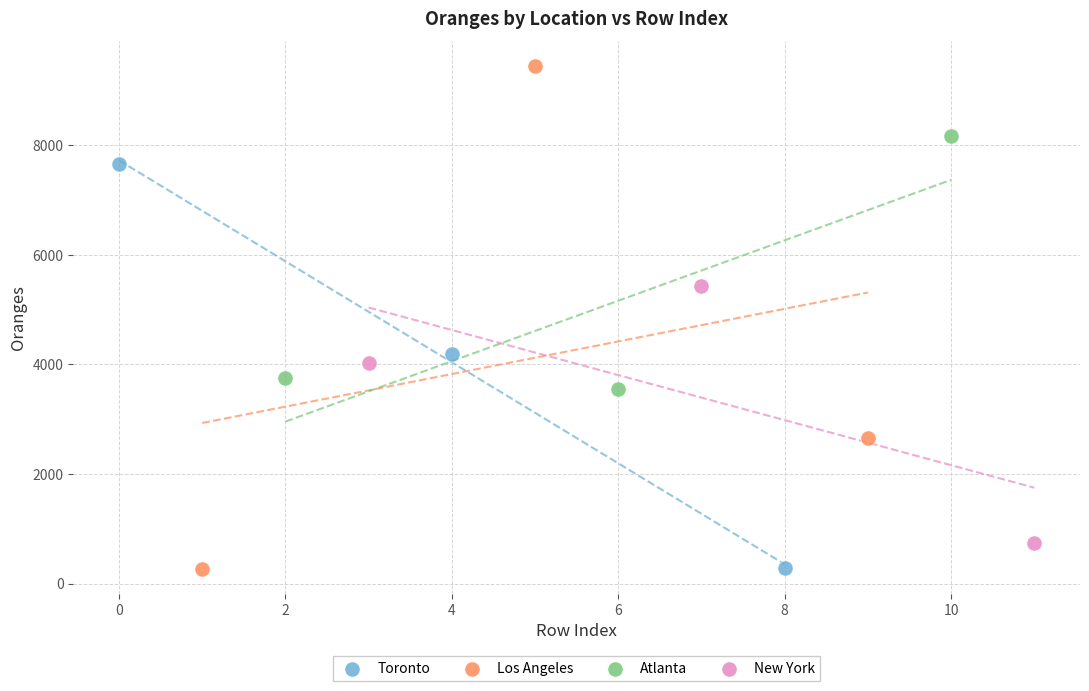

Which series contains the highest Y value?

Los Angeles